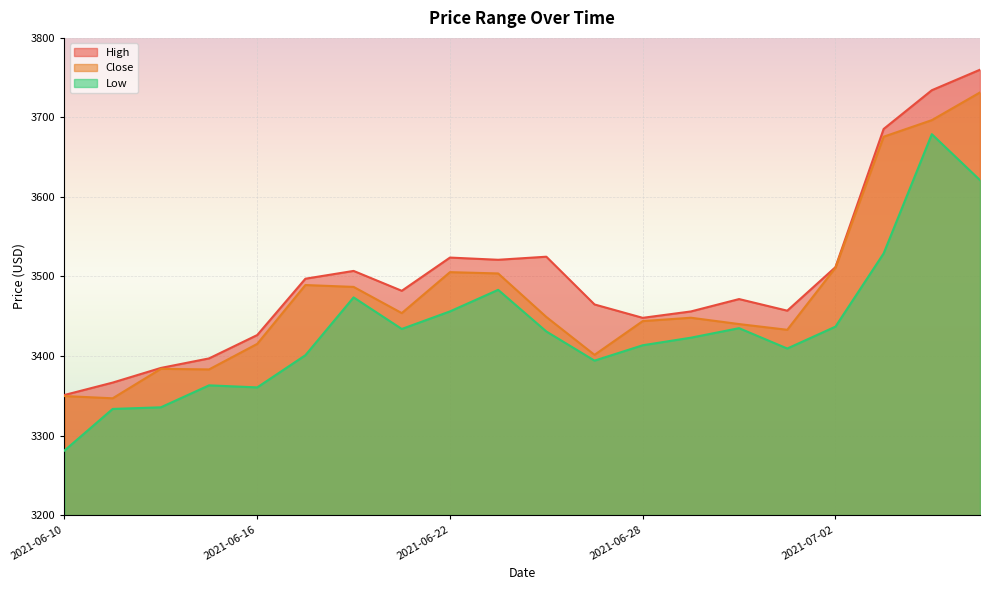

How many categories are shown in the chart?

20